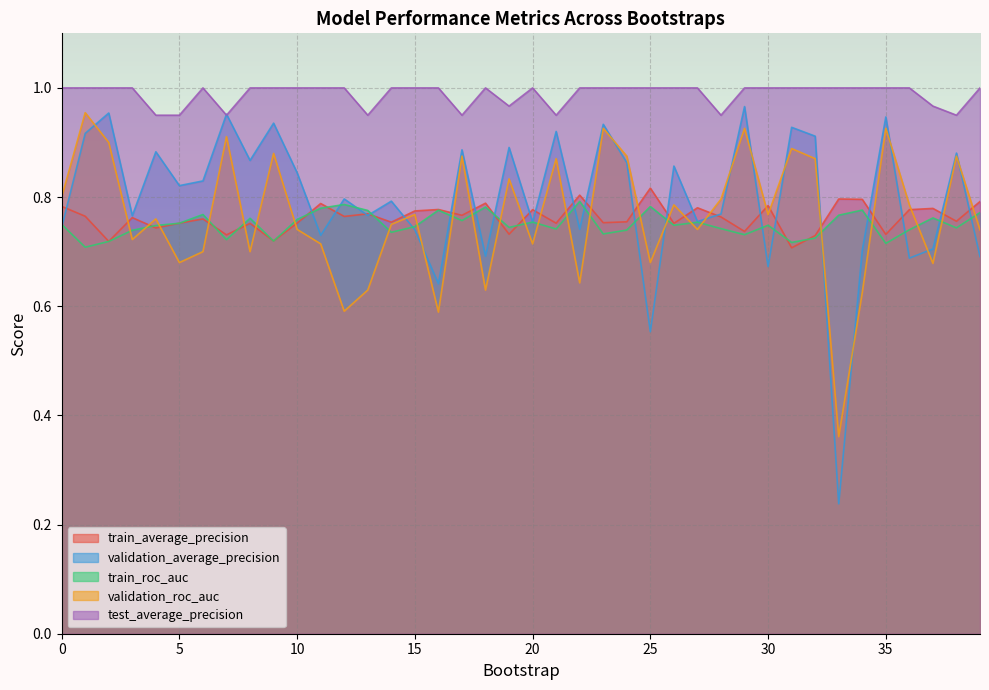

What is the sum of all train_roc_auc values?

30.0